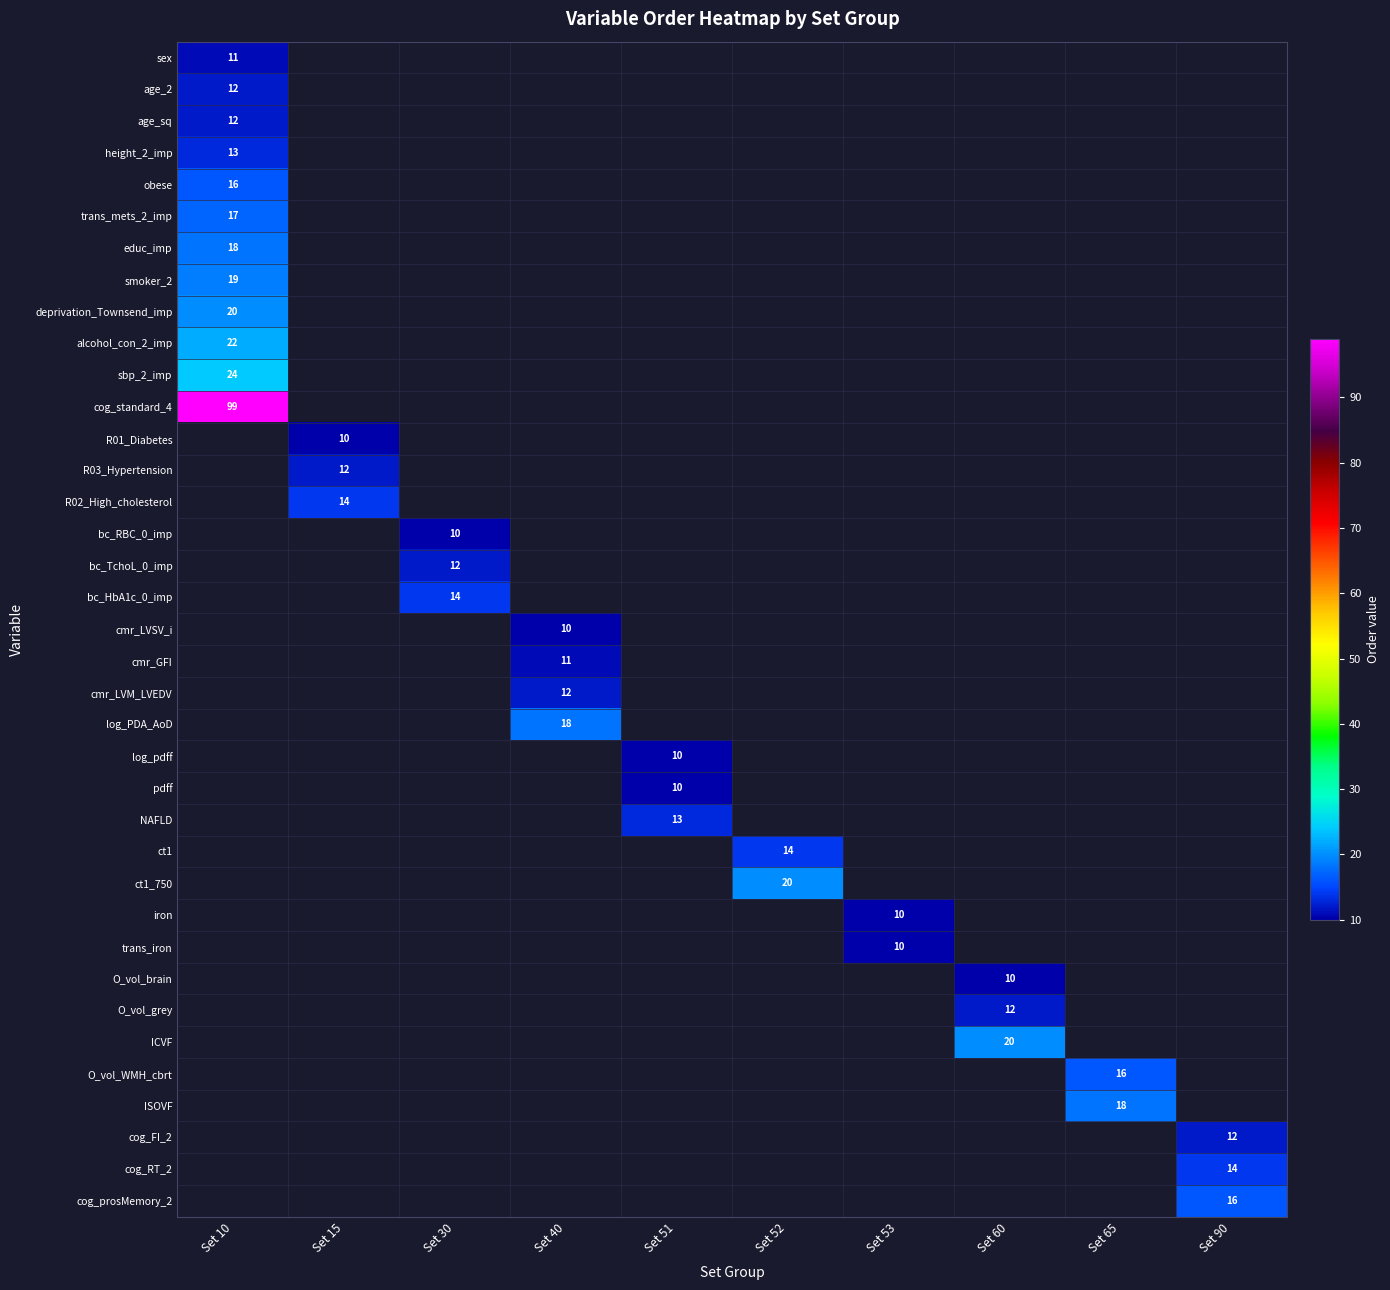

True or false: O_vol_WMH_cbrt has a value of 22 at Set 65.

False